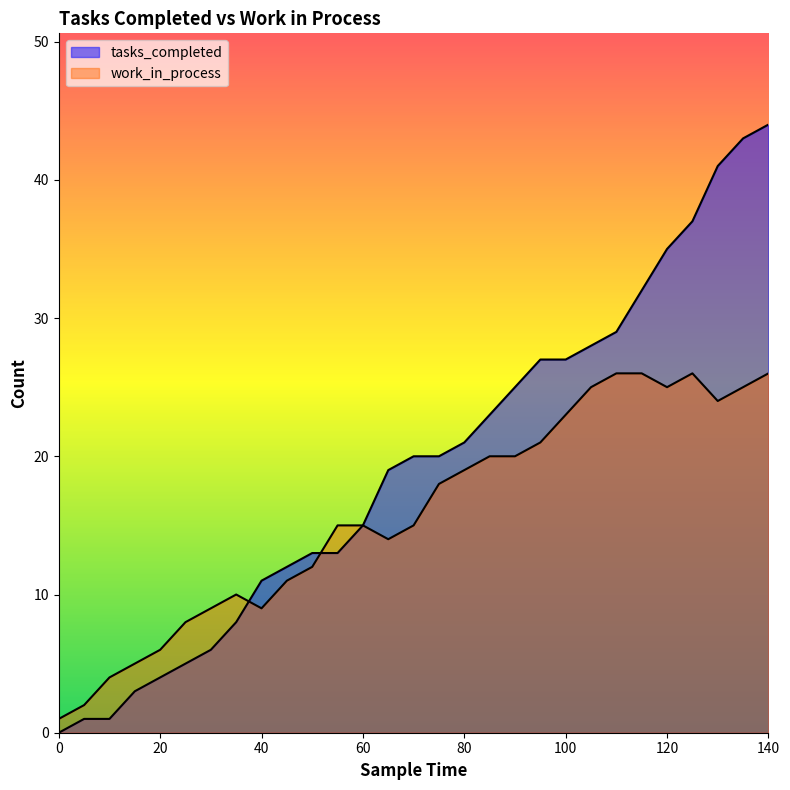

What is the value of the work_in_process point at the 9th from the left?

9